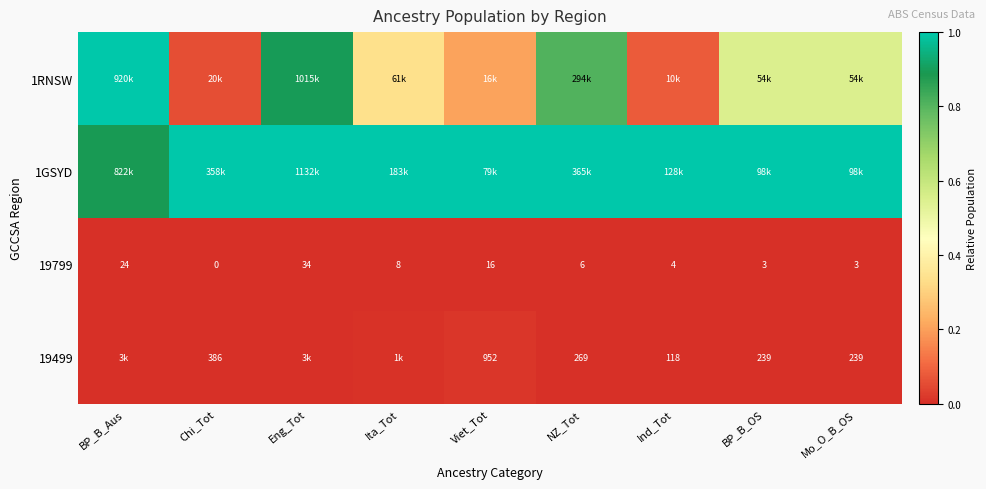

At which label does 19799 reach its minimum?

Chi_Tot